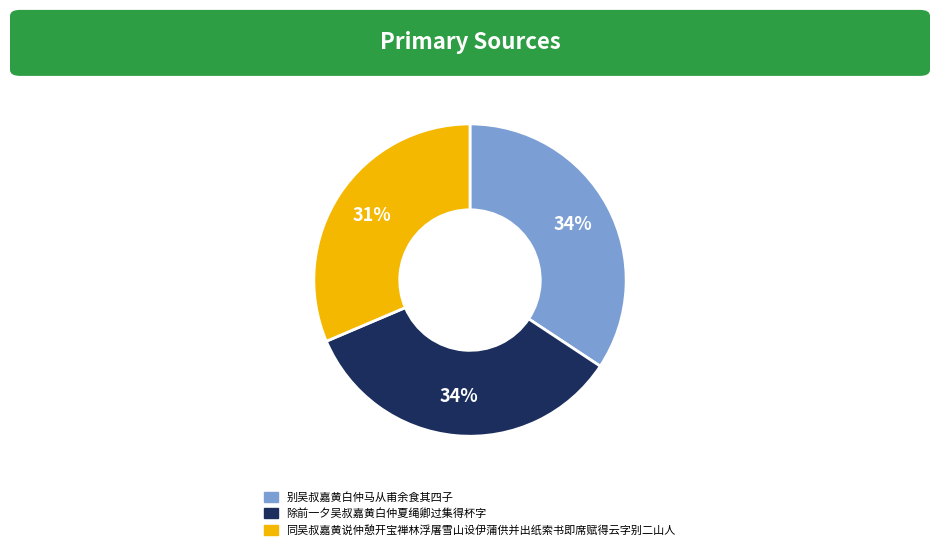

Is there any slice that represents more than half of the pie?

No